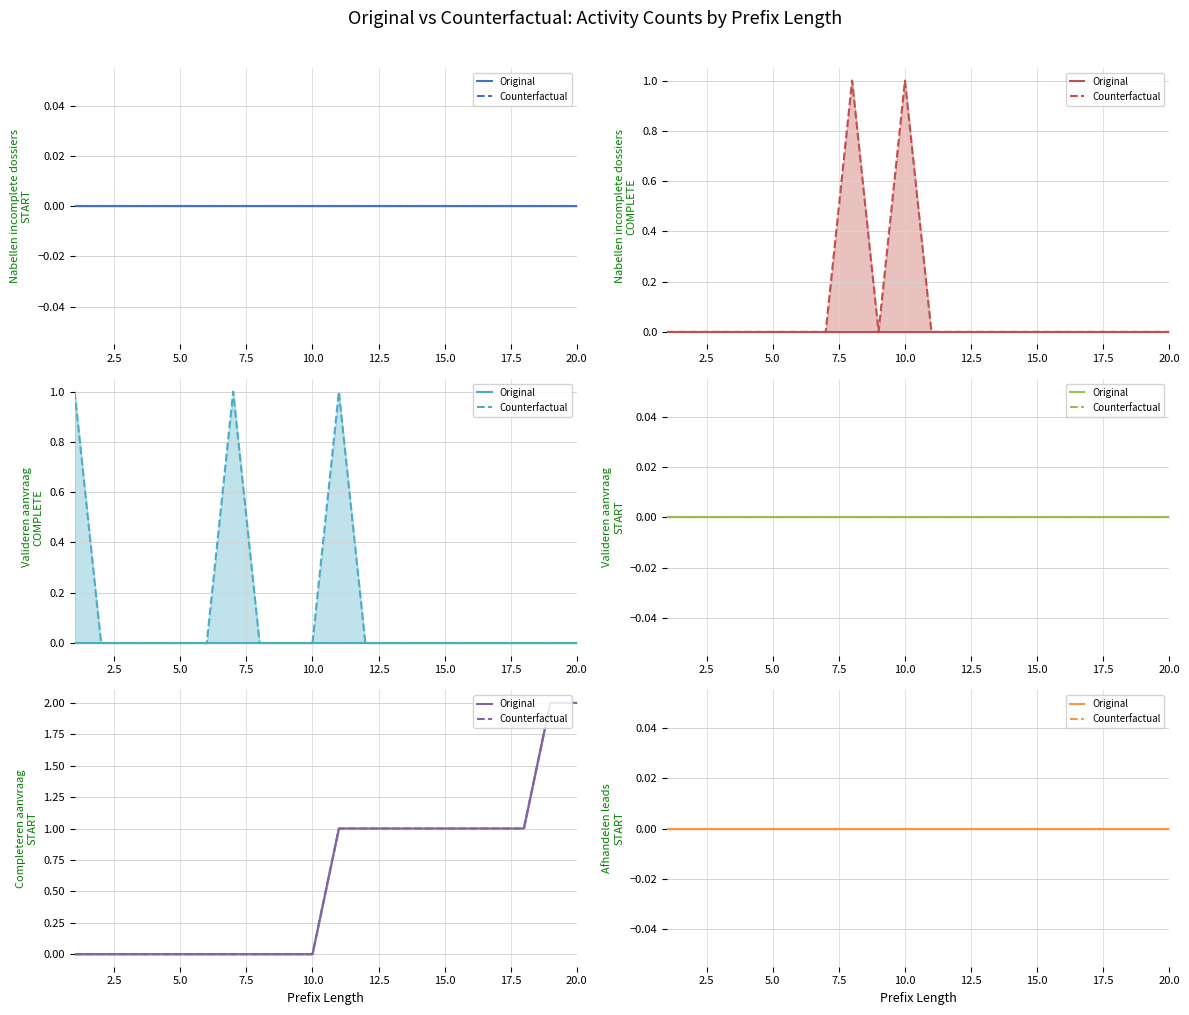

What is the value of the W_Completeren aanvraag-START point at the 15th from the left?

1